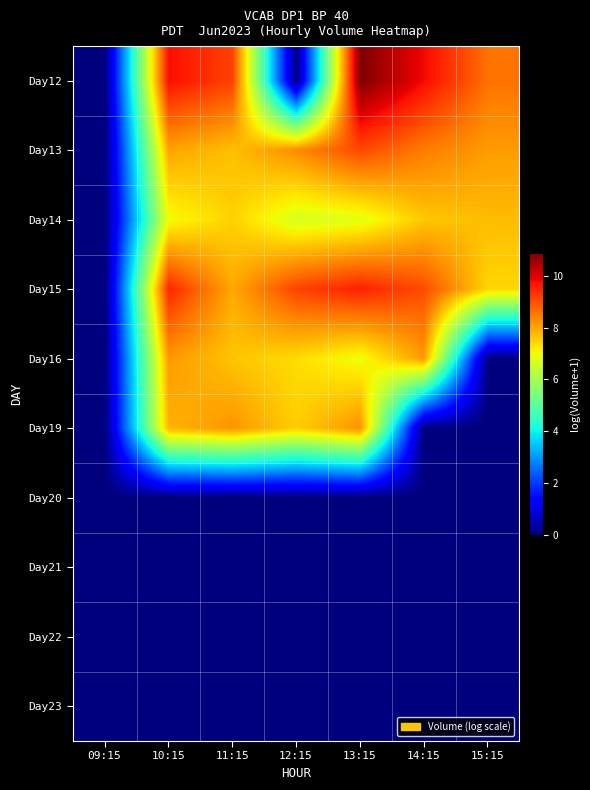

What is the greatest value displayed?

10.9